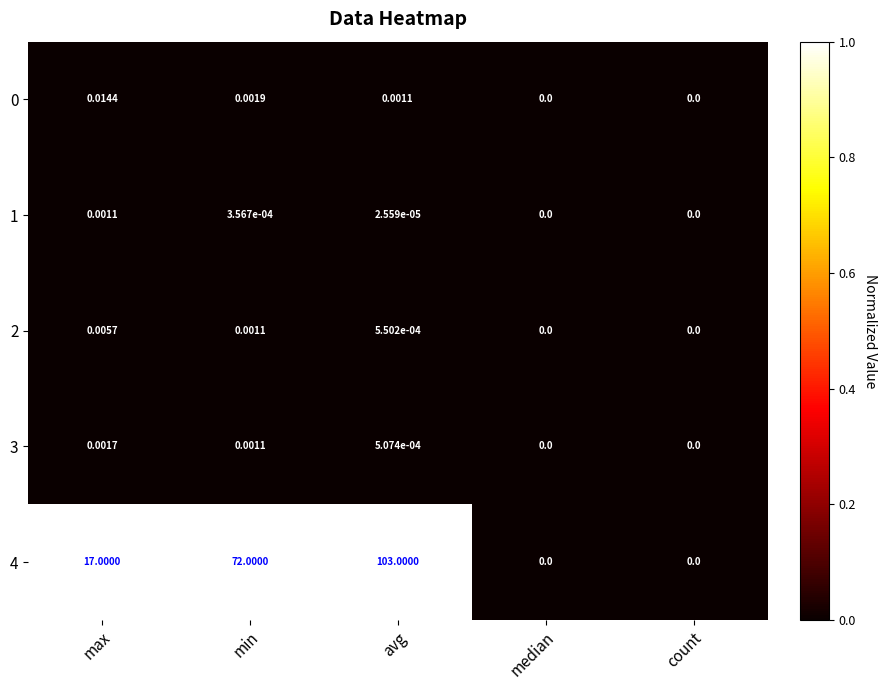

Which category has the highest value in the 4 series?

avg